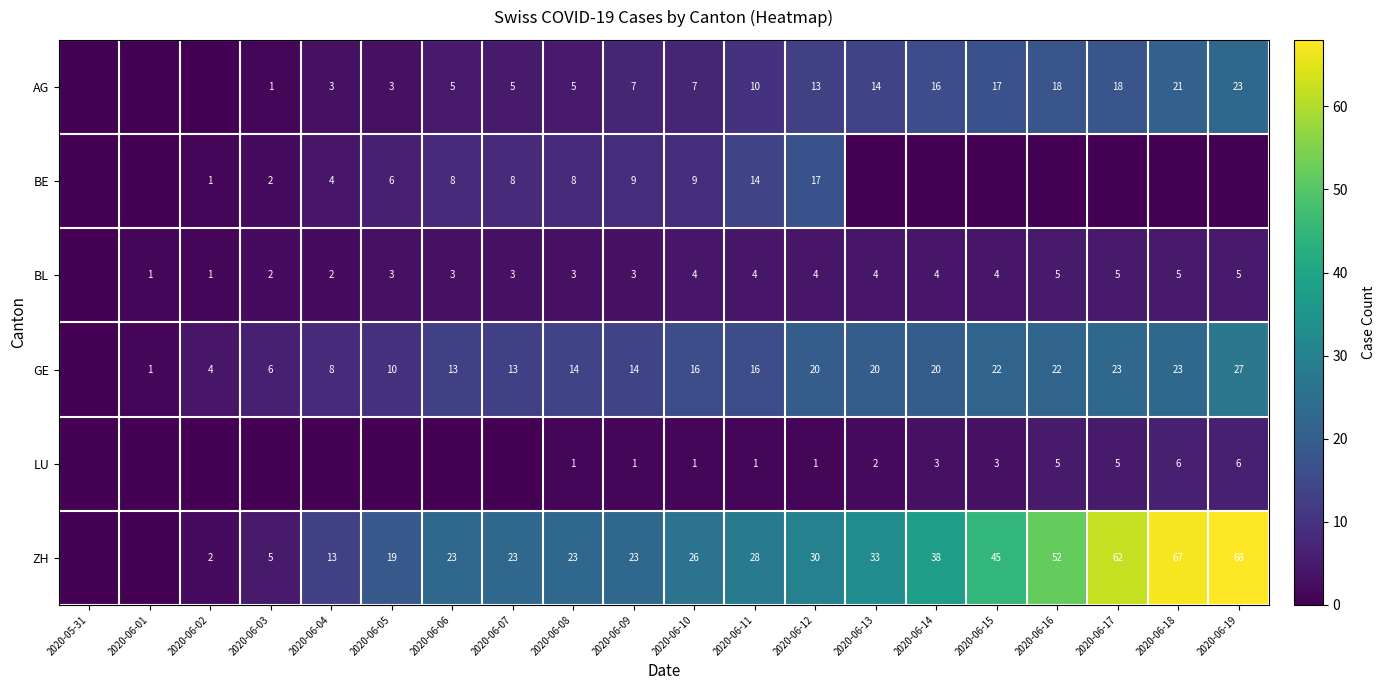

Which category has the lowest value across all series?

2020-05-31